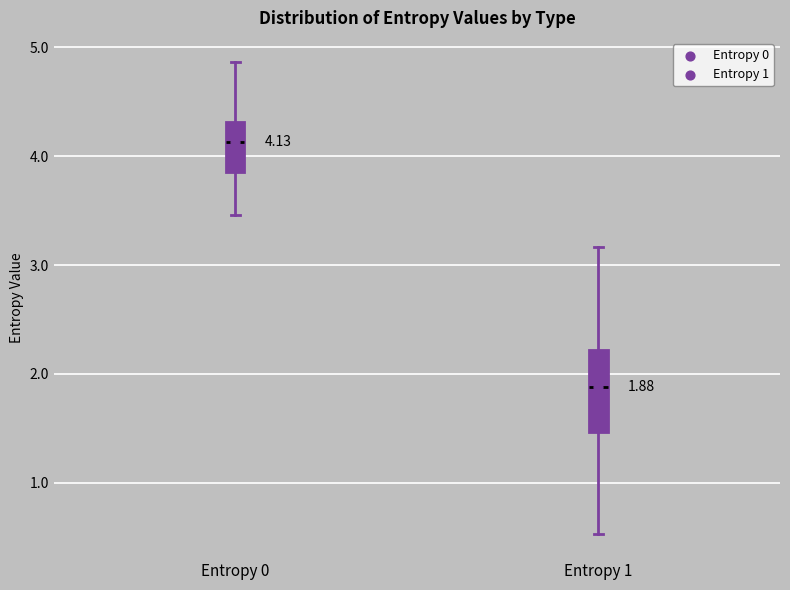

Comparing the boxes themselves (not the whiskers), which one is the tallest?

Entropy 1